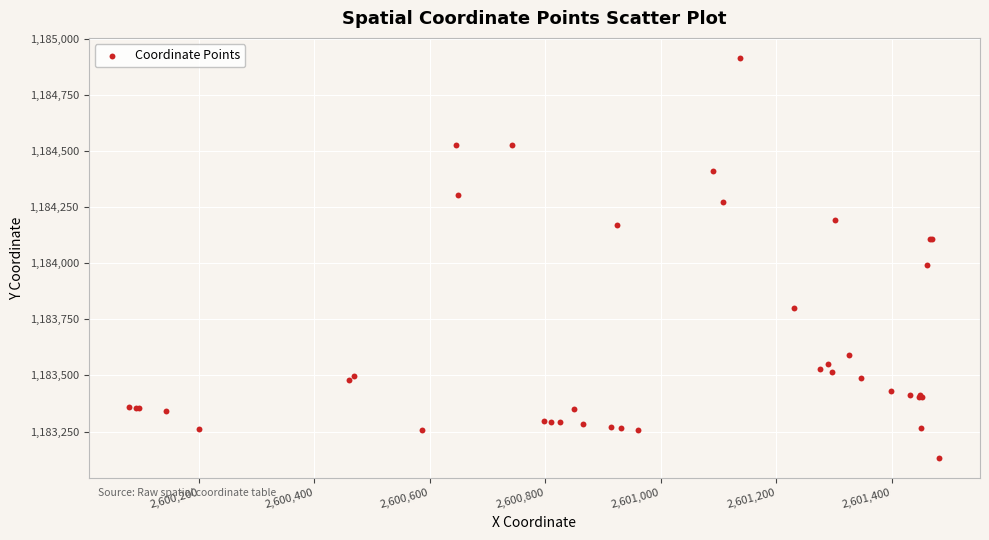

What Y value in the scatter plot is closest to 1184023?

1183992.9